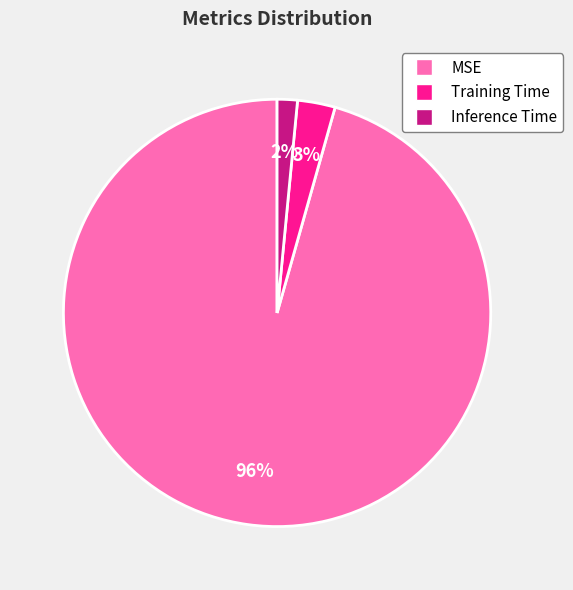

Do Inference Time and Training Time together represent more than half of the pie?

No